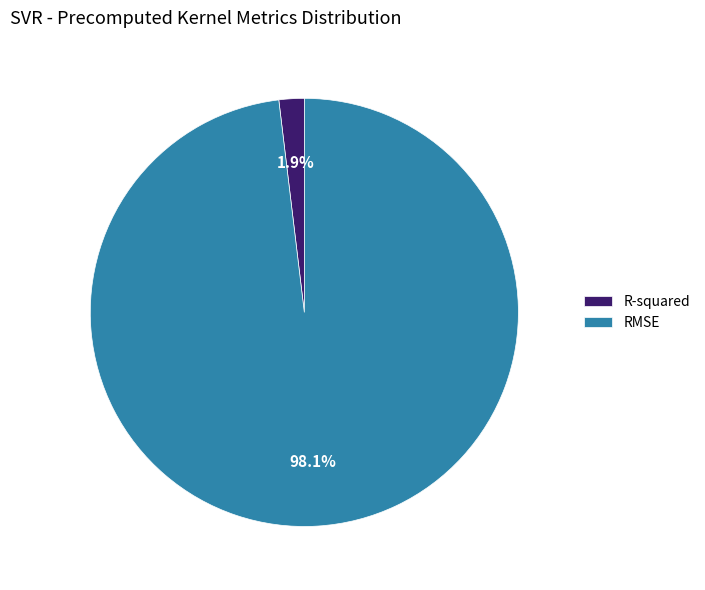

Between R-squared and RMSE, which is larger?

RMSE